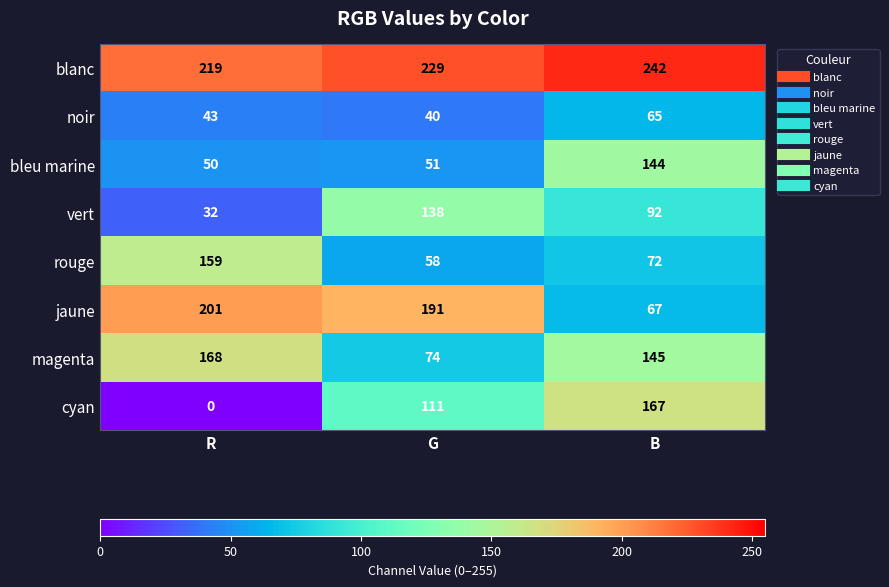

Is it true that magenta equals 42 at B?

False